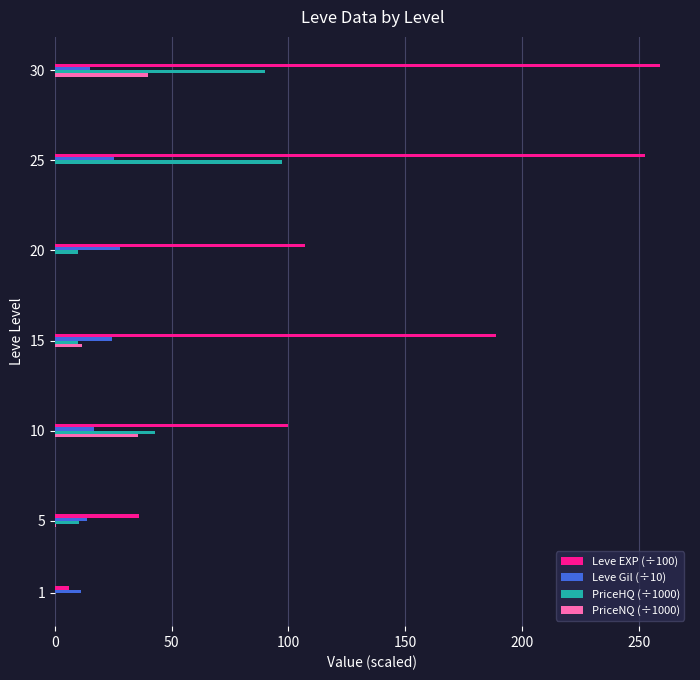

What are all the series names shown in the legend?

Leve EXP (÷100), Leve Gil (÷10), PriceHQ (÷1000), PriceNQ (÷1000)